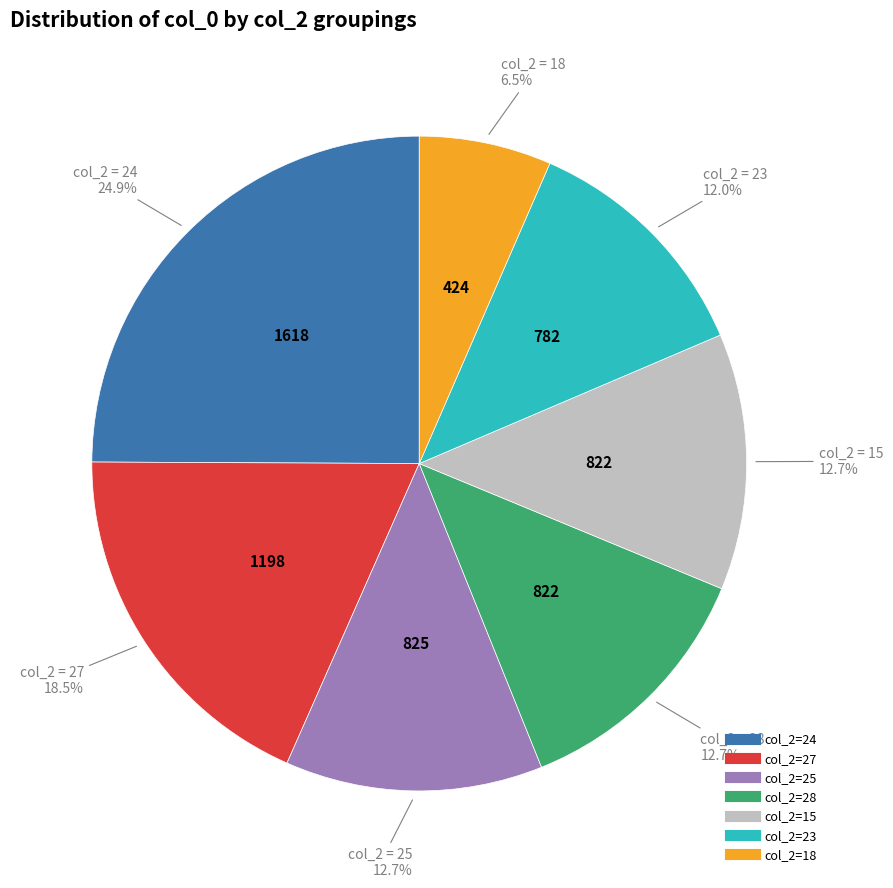

Does any single category account for the majority?

No